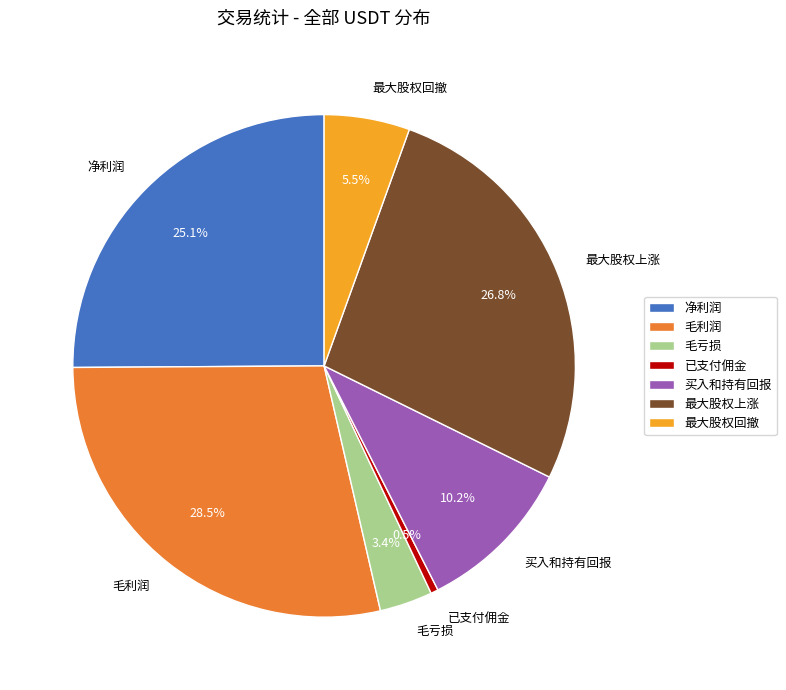

What is the ratio of the value at 买入和持有回报 to the value at 毛利润?

0.4